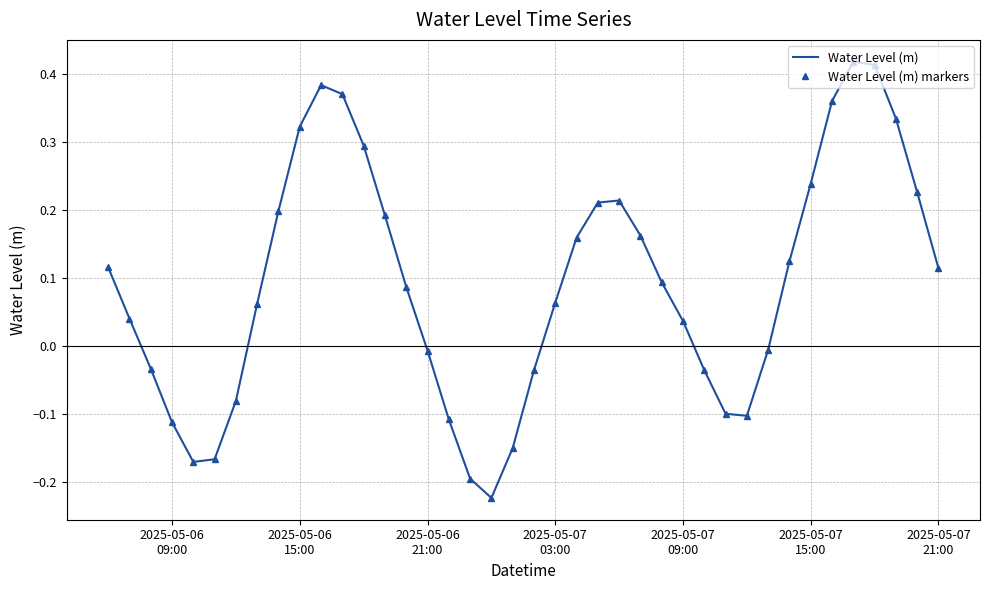

At how many categories does at least one series exceed 0?

25